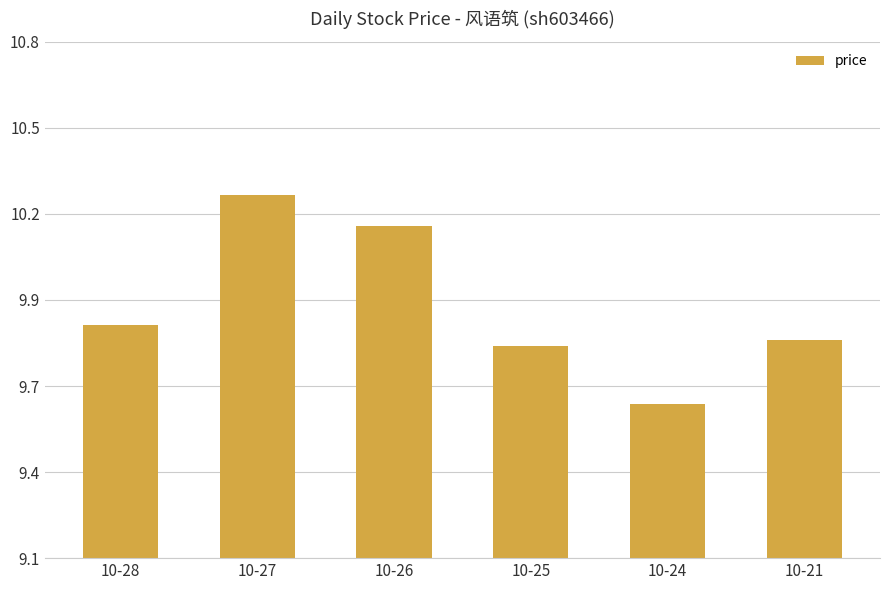

Reading right to left, extract all data points from this chart.

10-21=9.8	10-24=9.6	10-25=9.8	10-26=10.2	10-27=10.3	10-28=9.9